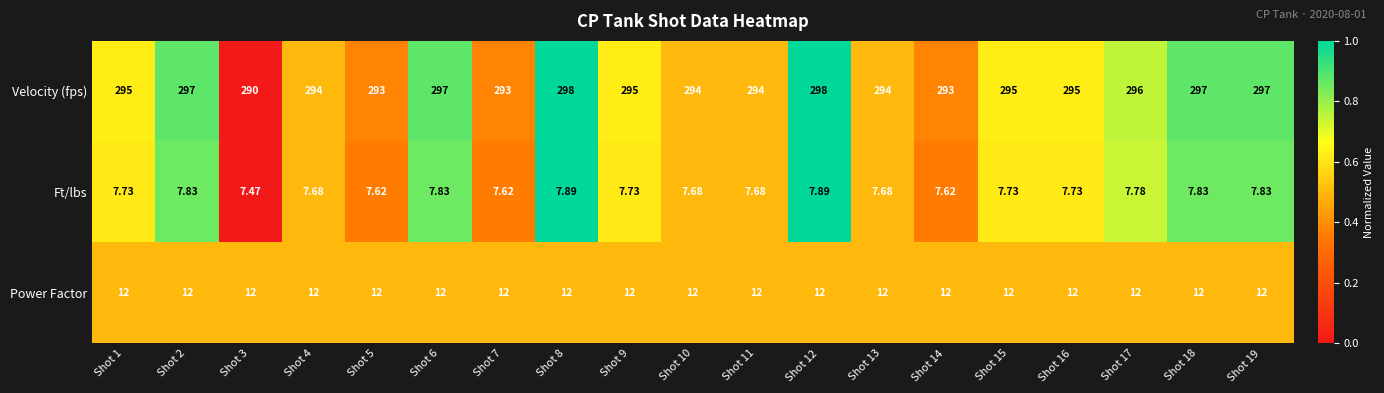

Which series changed the most between Shot 16 and Shot 19?

Velocity (fps)